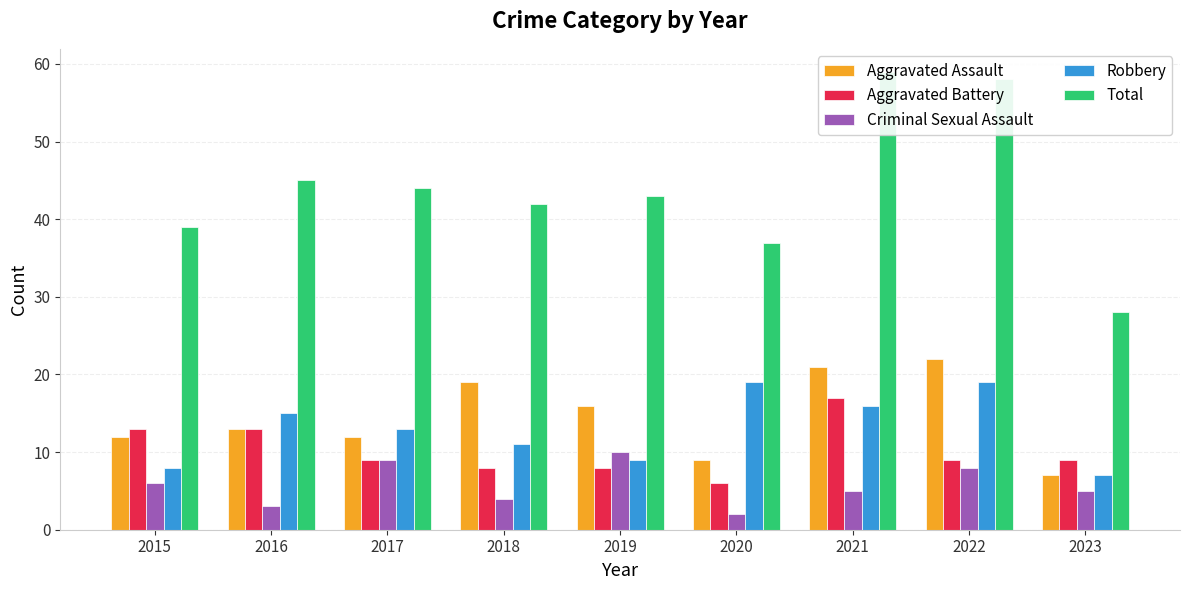

True or false: Total has a value of 23 at 2020.

False